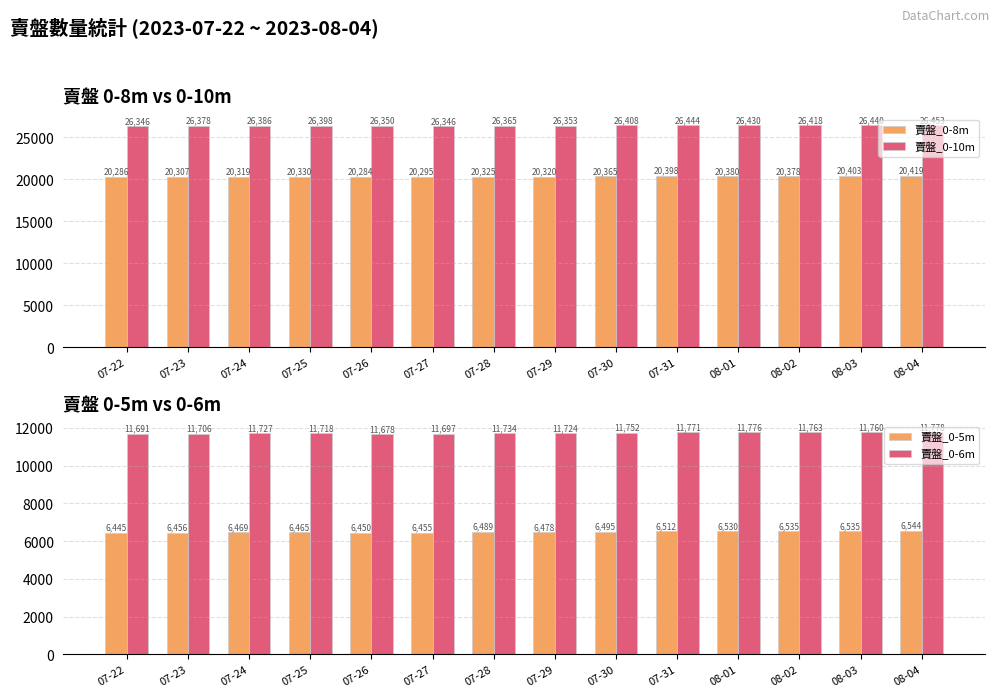

What is the difference between the 賣盤_0-8m values at 07-25 and 07-30?

35